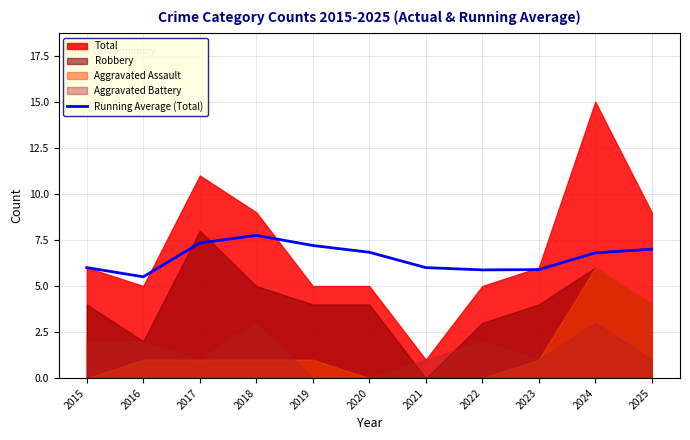

Count the number of categories in the chart.

11